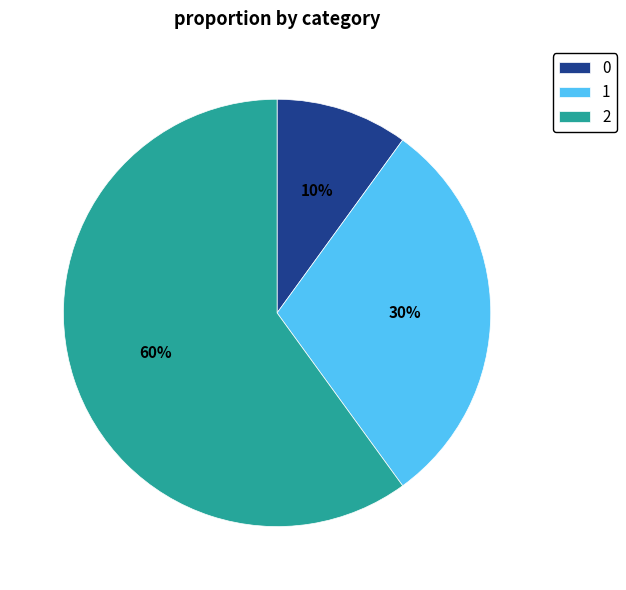

Do 1 and 0 together represent more than half of the pie?

No